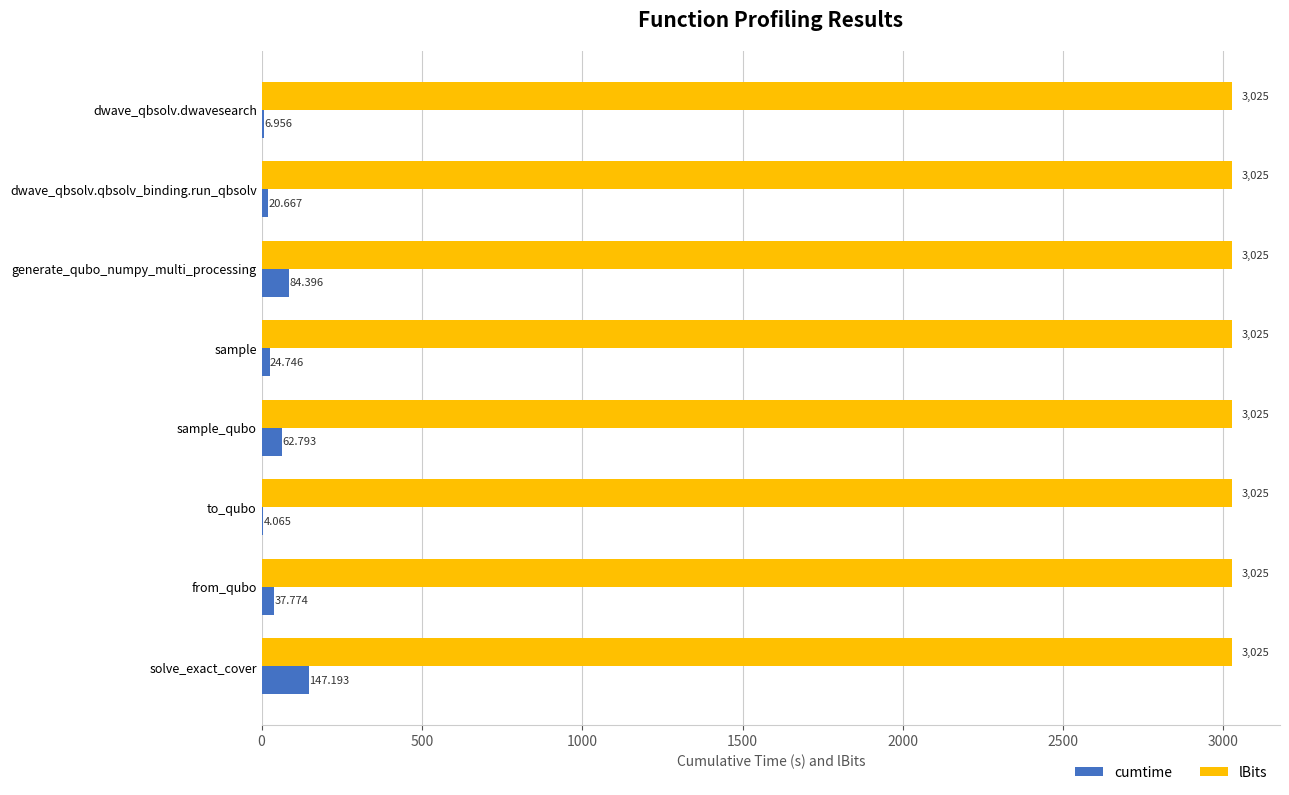

At which label is cumtime closest to 75?

generate_qubo_numpy_multi_processing